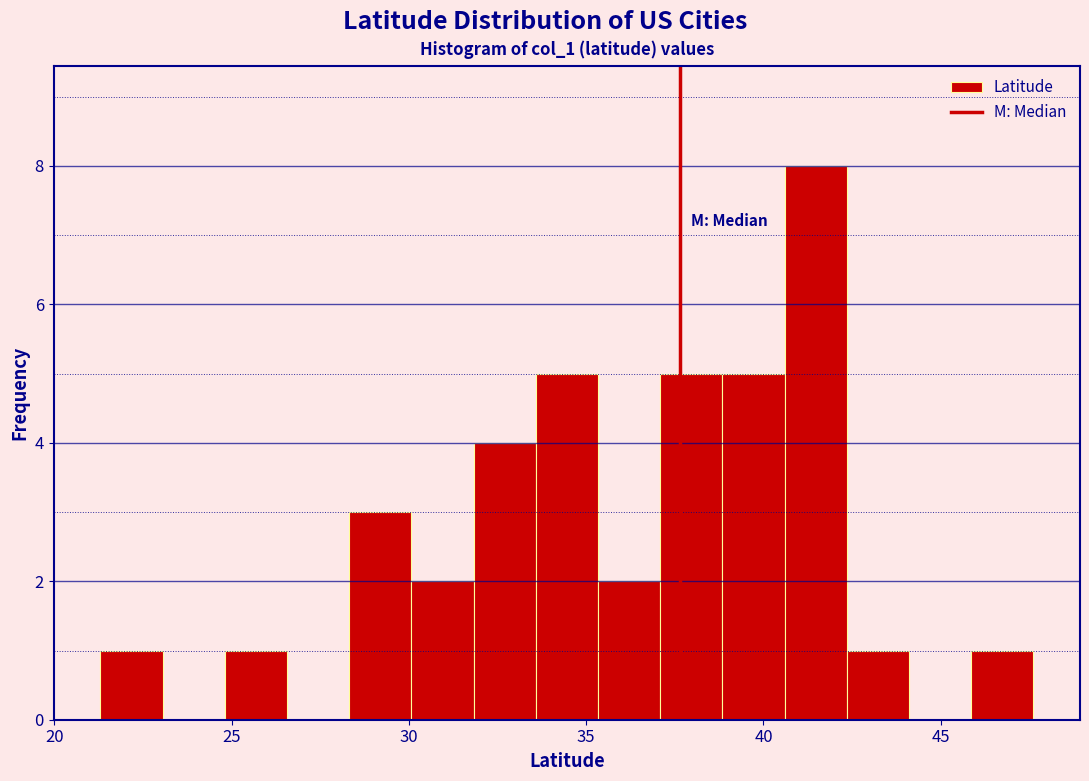

Read against the x-axis, roughly where is the centre of the tallest bar?

41.5